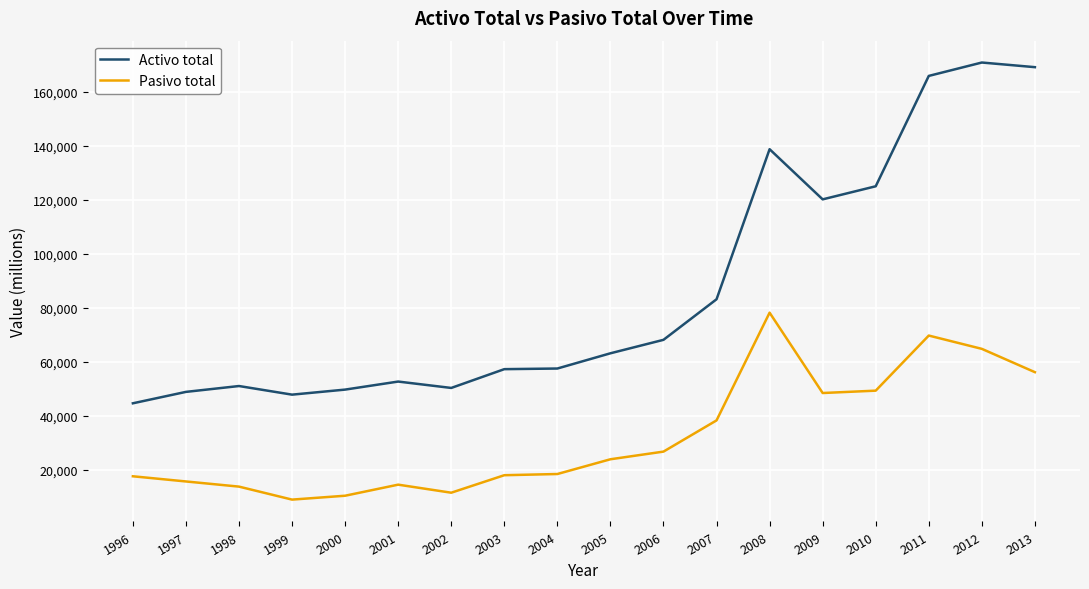

Which label corresponds to the largest value in the chart?

2012